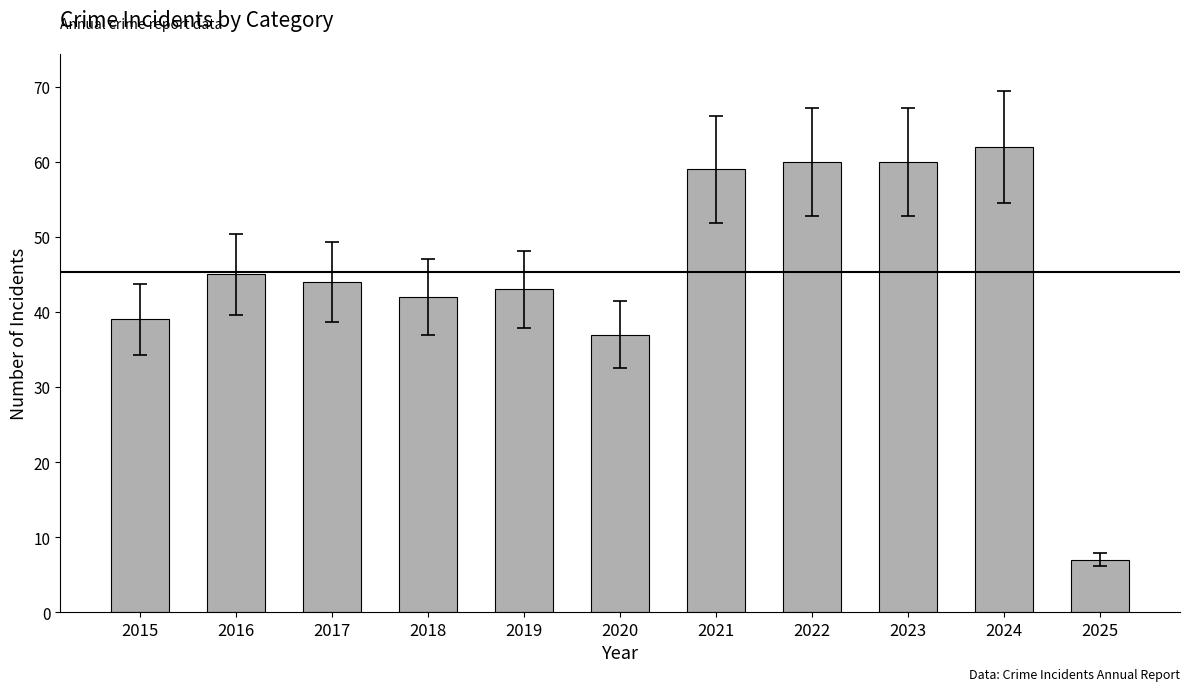

Does the chart contain any negative values?

No